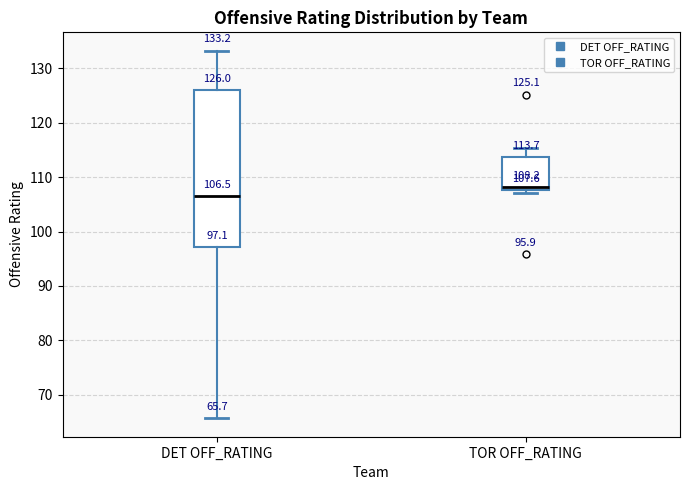

Which box is the tallest, from its lower edge to its upper edge?

DET OFF_RATING